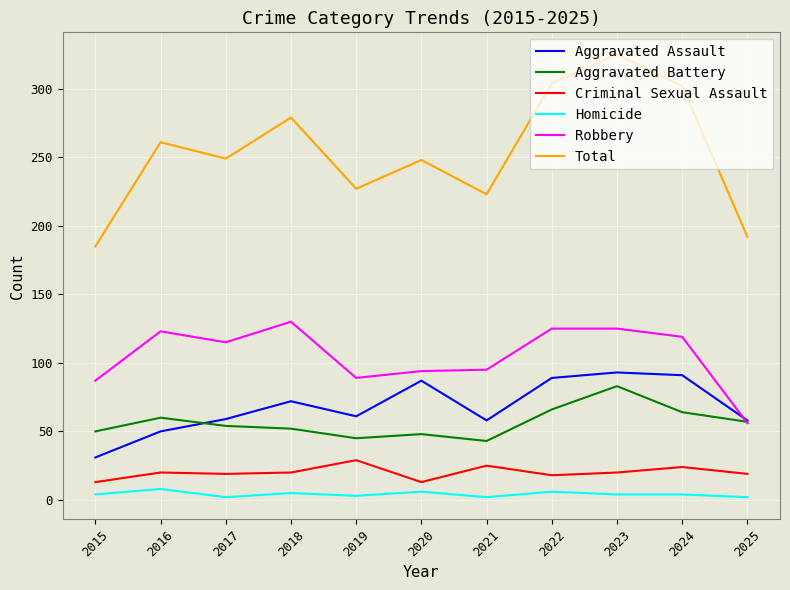

How many lines are shown in the chart?

6